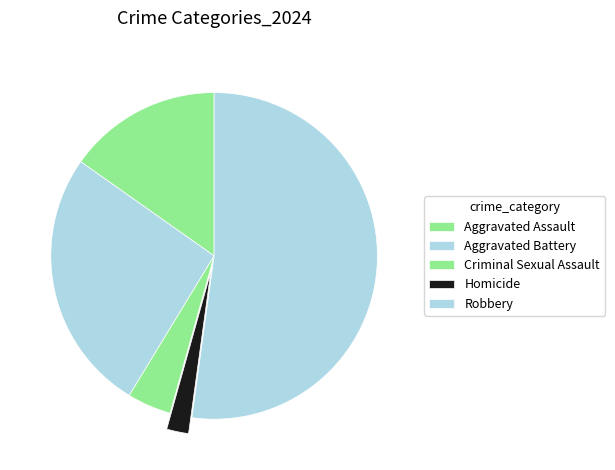

To the nearest percent, what portion does Robbery represent?

52%